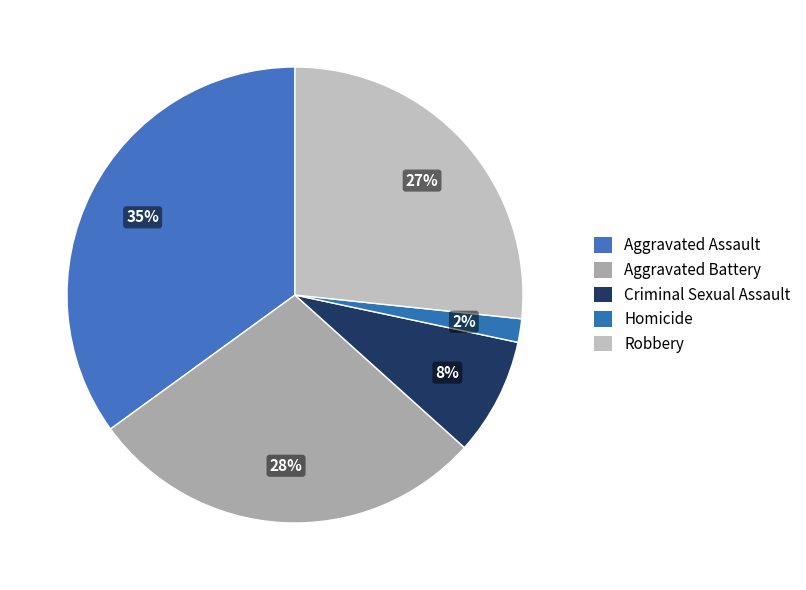

Does Aggravated Assault represent more than half of the total?

No